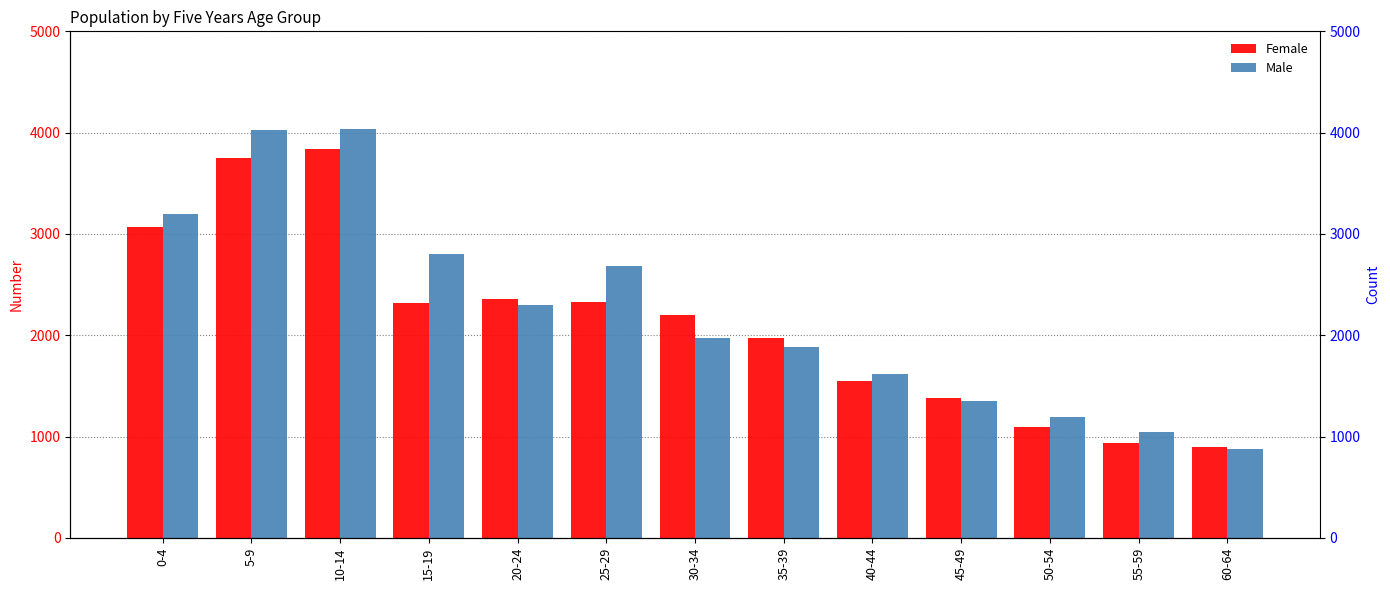

Which series has the largest range (max minus min)?

Male